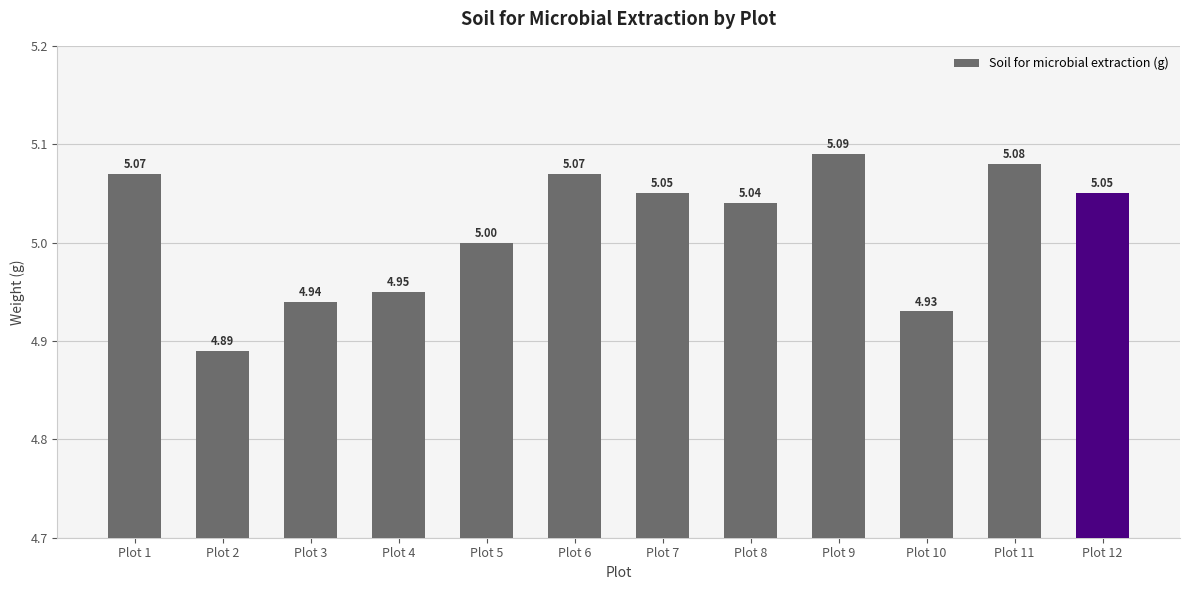

What is the sum of all values?

60.2